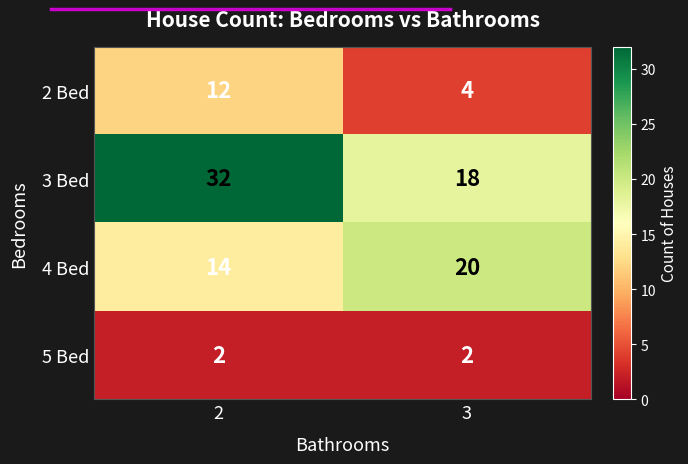

Reading right to left, extract all data points from this chart.

2 Bed: 3=4	2=12
3 Bed: 3=18	2=32
4 Bed: 3=20	2=14
5 Bed: 3=2	2=2